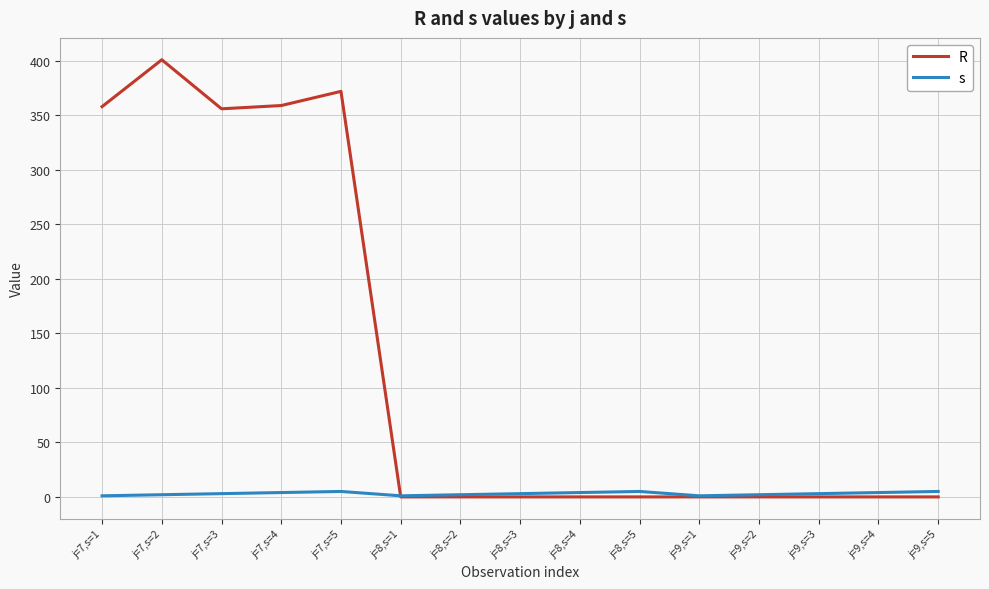

What is the approximate value of s at j=8,s=2?

2